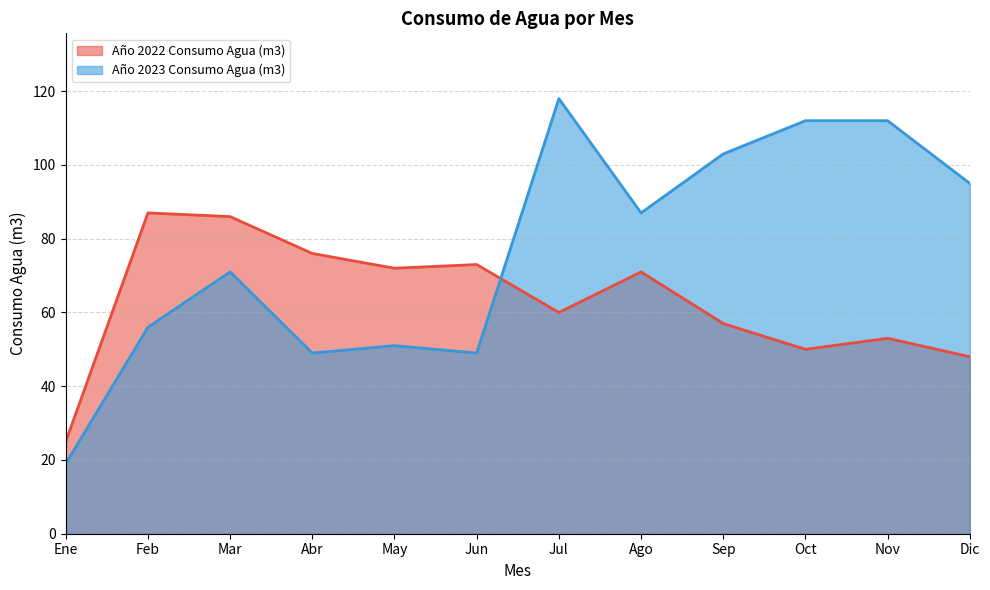

Is it true that Año 2023 Consumo Agua (m3) equals 71 at Mar?

True